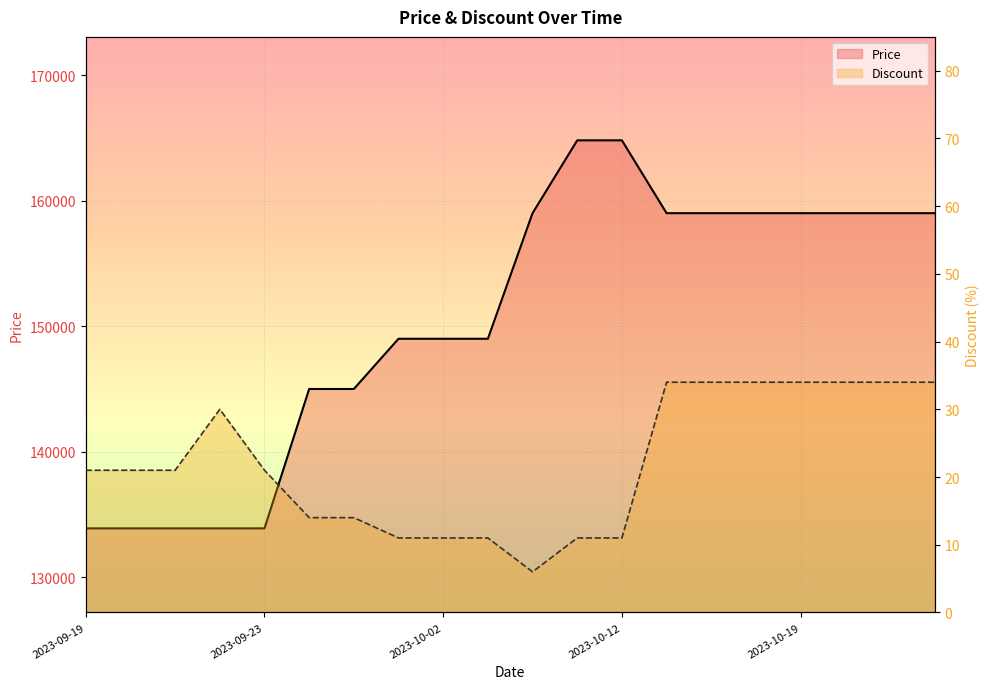

Where does the Price series first go above 159000?

2023-10-11